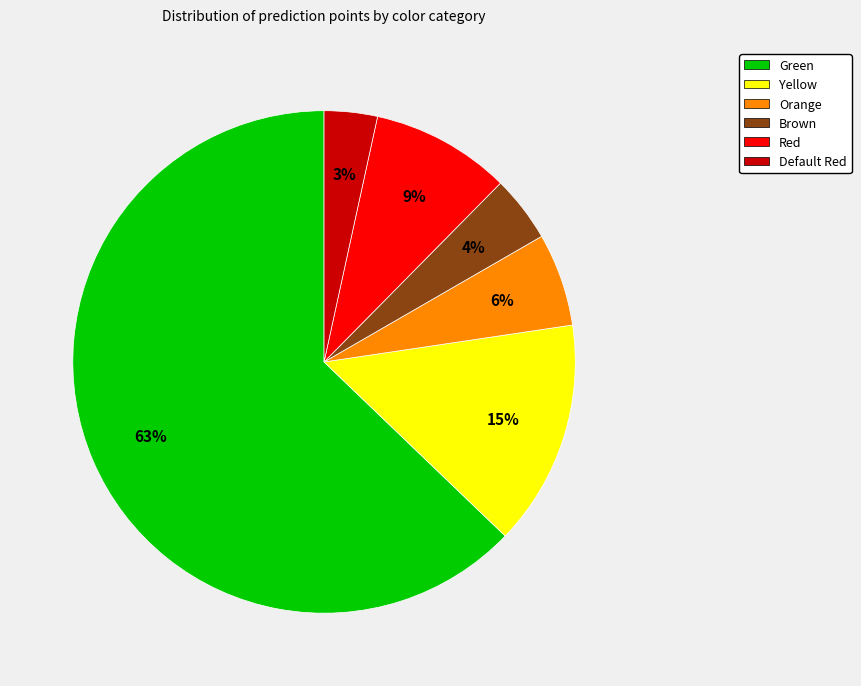

To the nearest percent, what is the combined percentage of Green and Brown?

67%